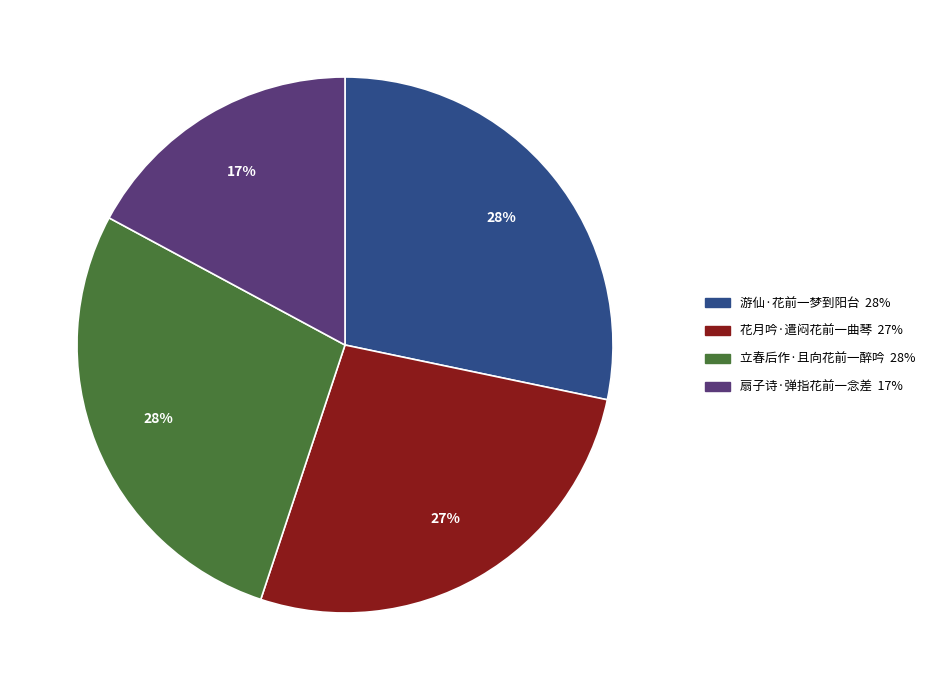

Do 游仙·花前一梦到阳台 and 立春后作·且向花前一醉吟 together represent more than half of the pie?

Yes